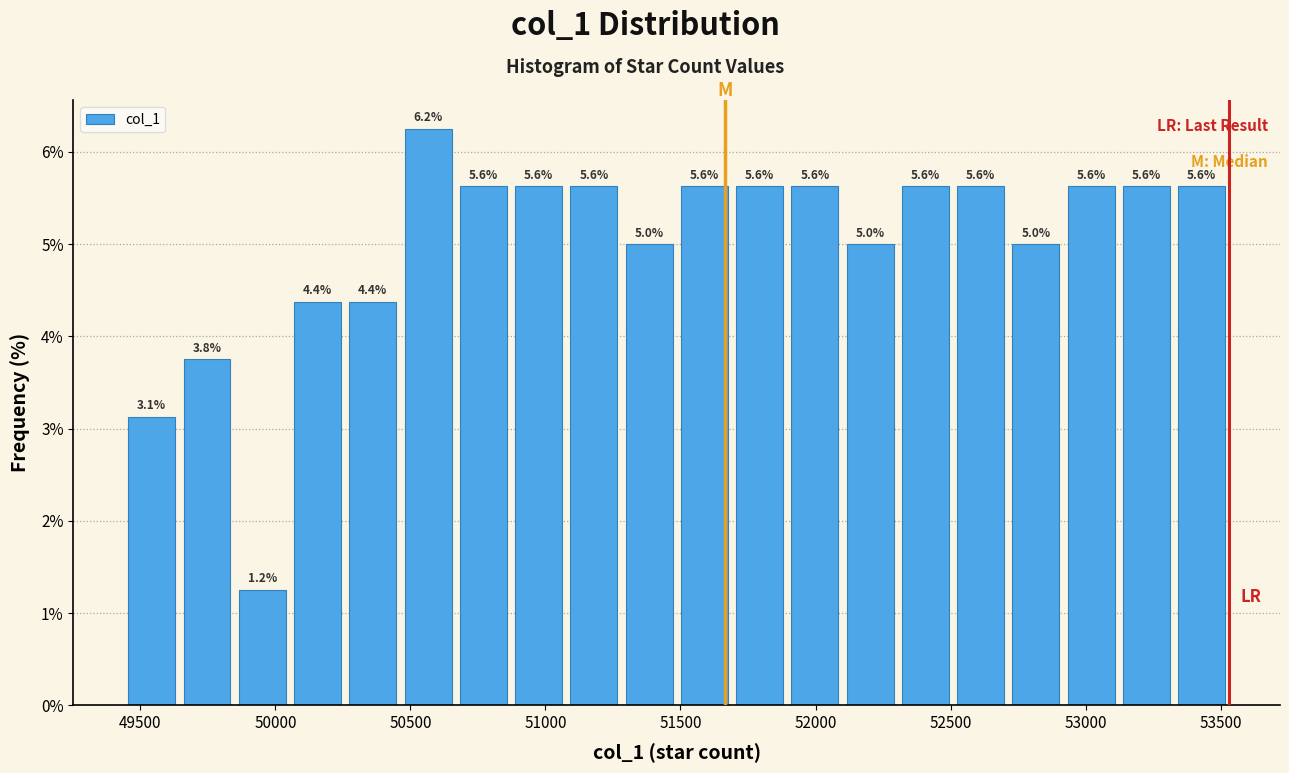

Over which range of the x-axis is the bar tallest?

50450 to 50650